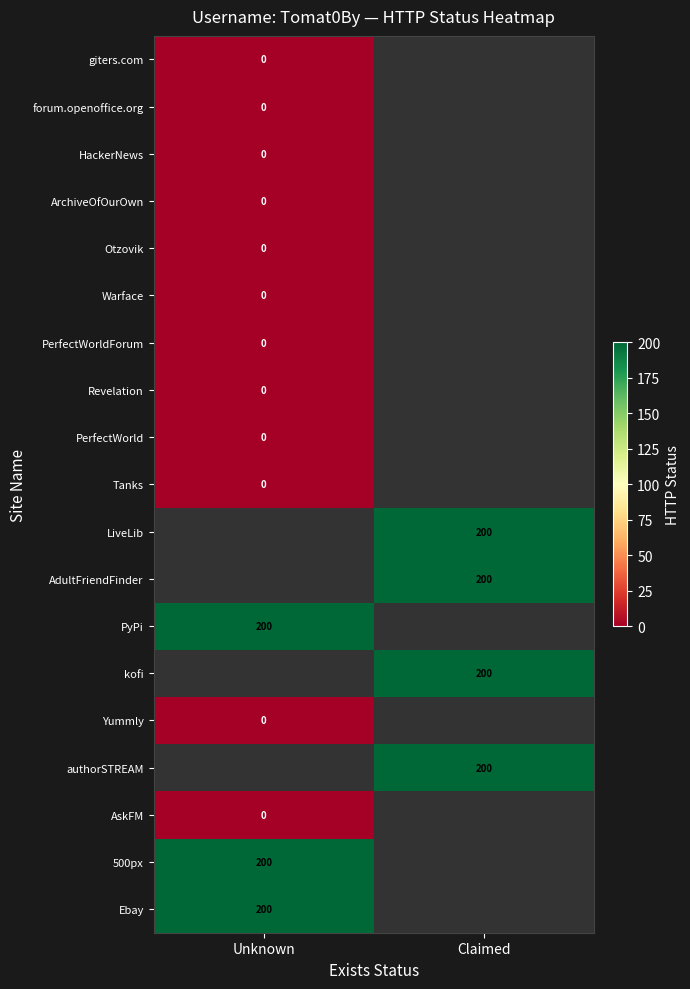

At how many categories does at least one series exceed 128?

2